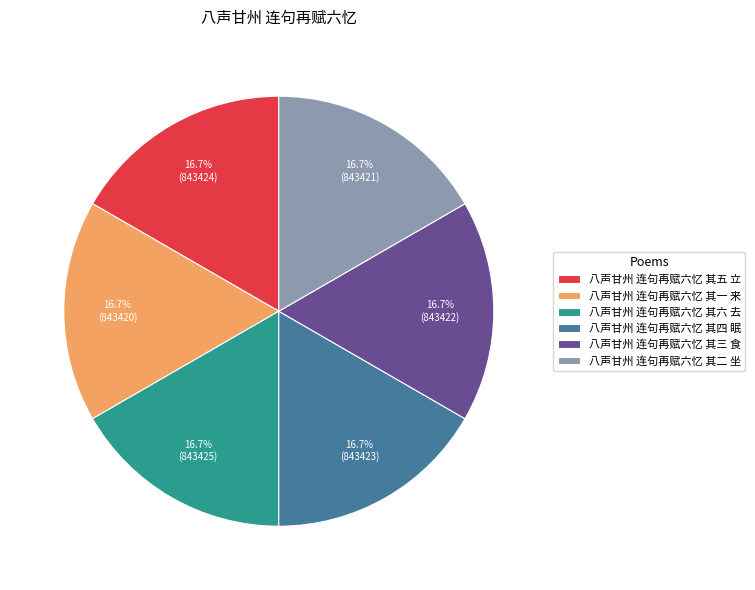

Does 八声甘州 连句再赋六忆 其二 坐 represent more than half of the total?

No